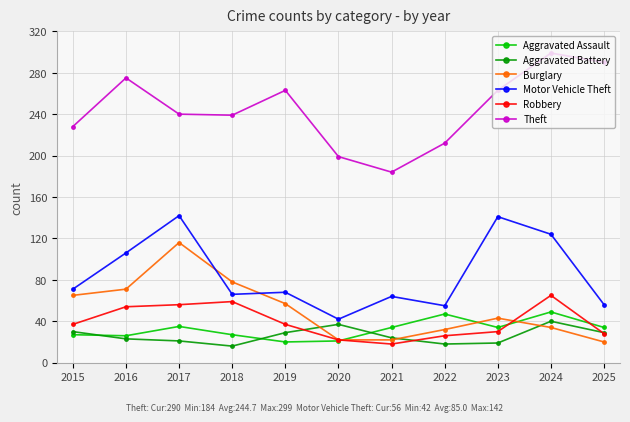

What is the sum of all Aggravated Assault values?

354